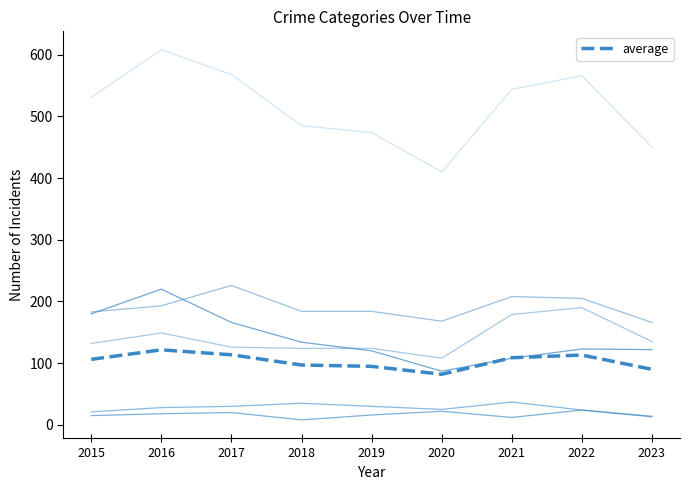

How many lines are shown in the chart?

7